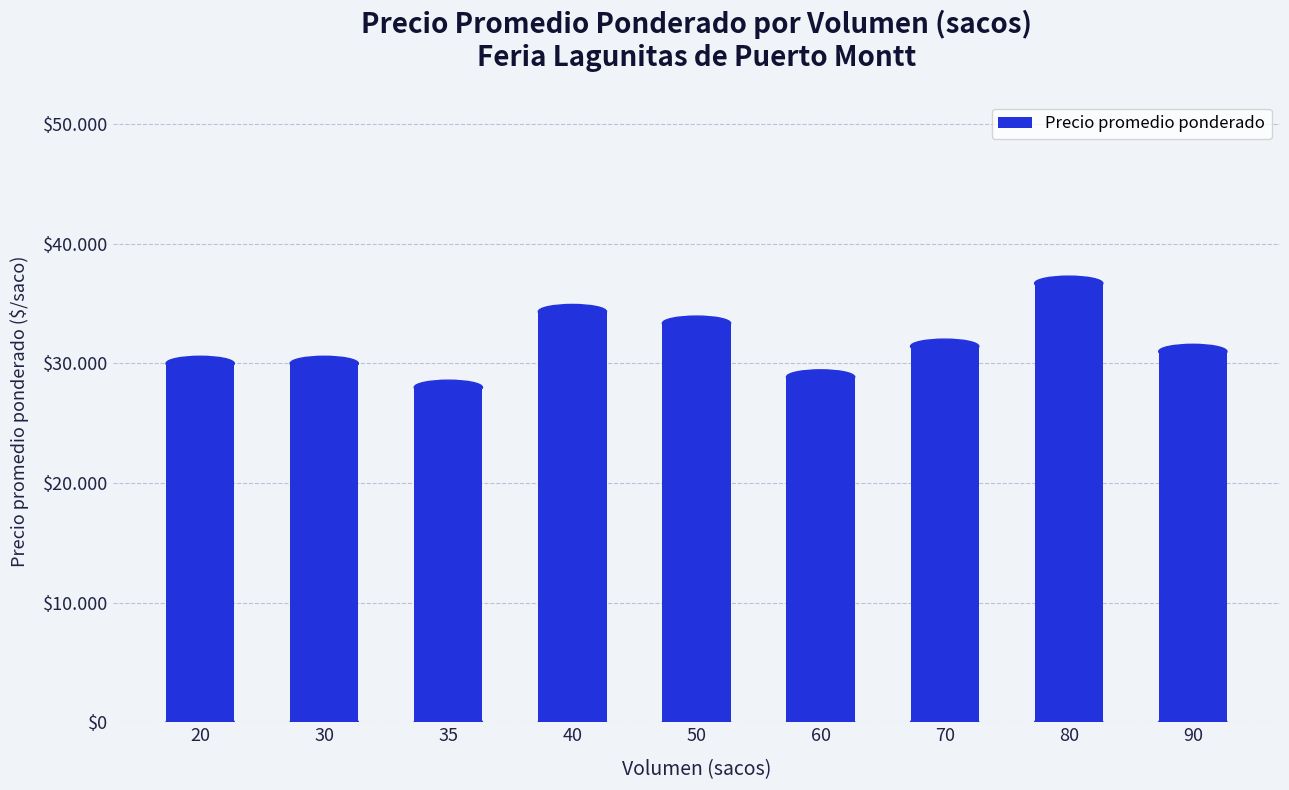

List the labels in order of value, largest first.

80, 40, 50, 70, 90, 20, 30, 60, 35